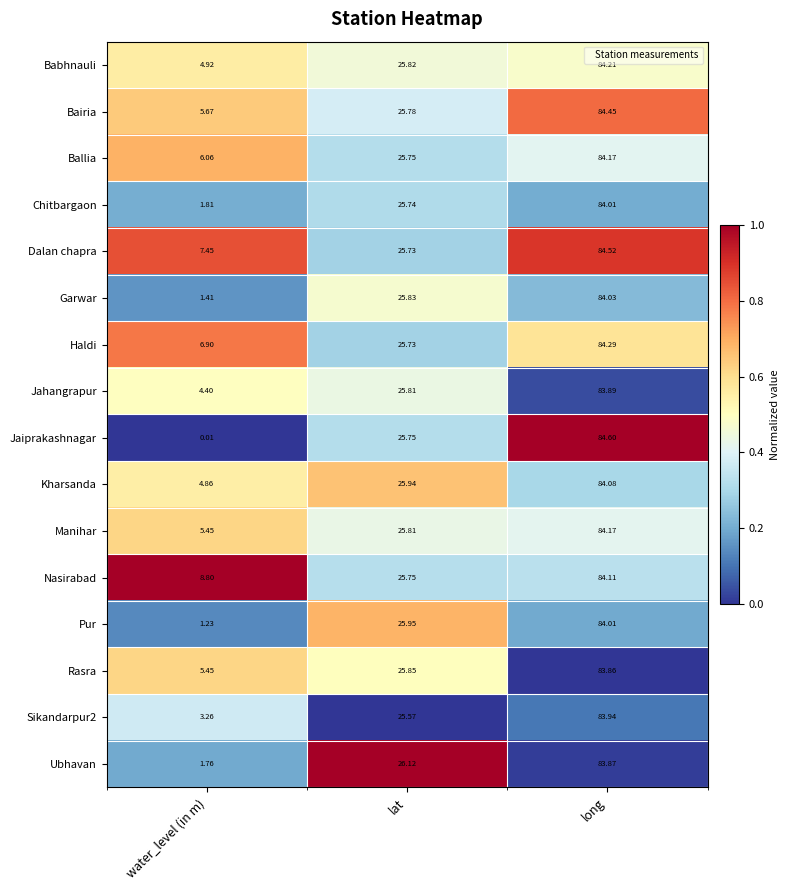

Between water_level (in m) and lat, which series saw the biggest shift?

Jaiprakashnagar